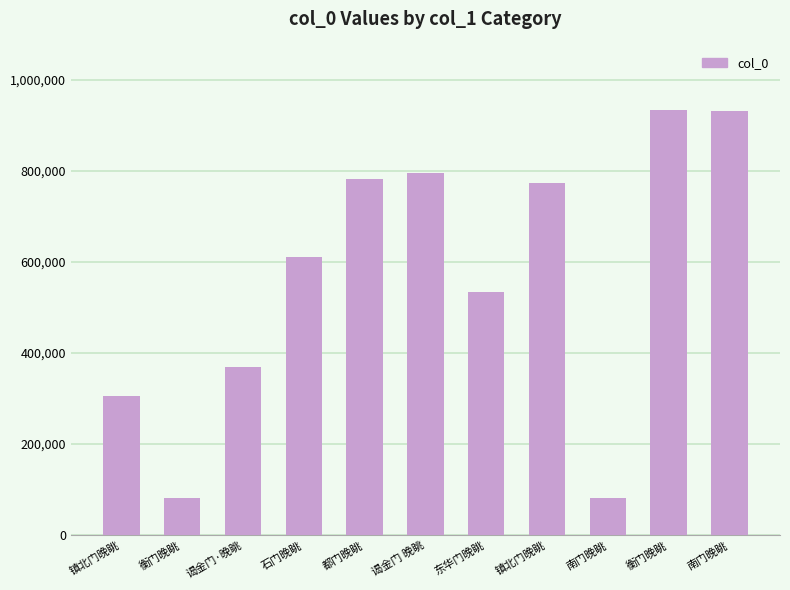

How many values are below 611630?

5